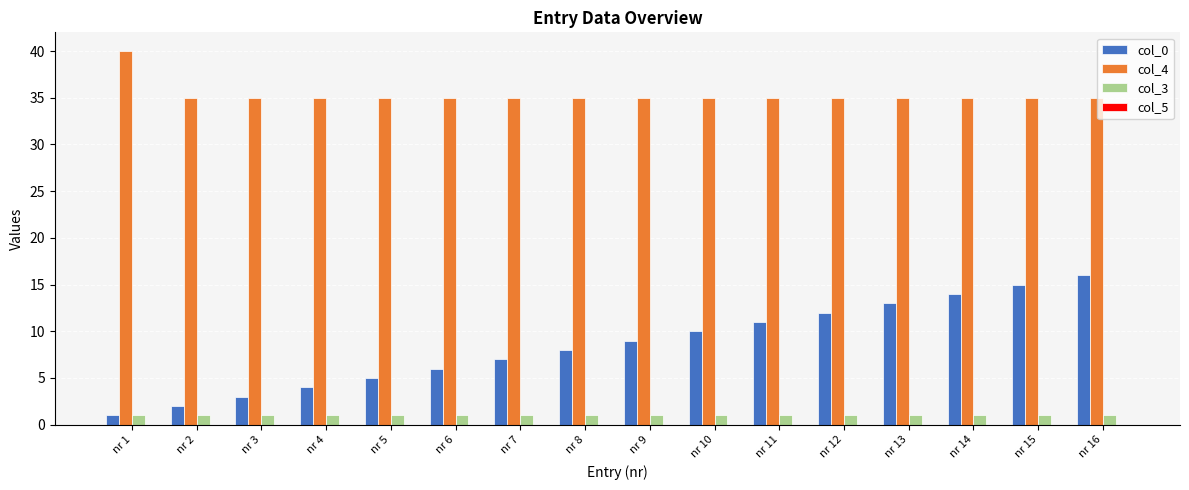

Where is col_0 nearest to the value 8?

nr 8